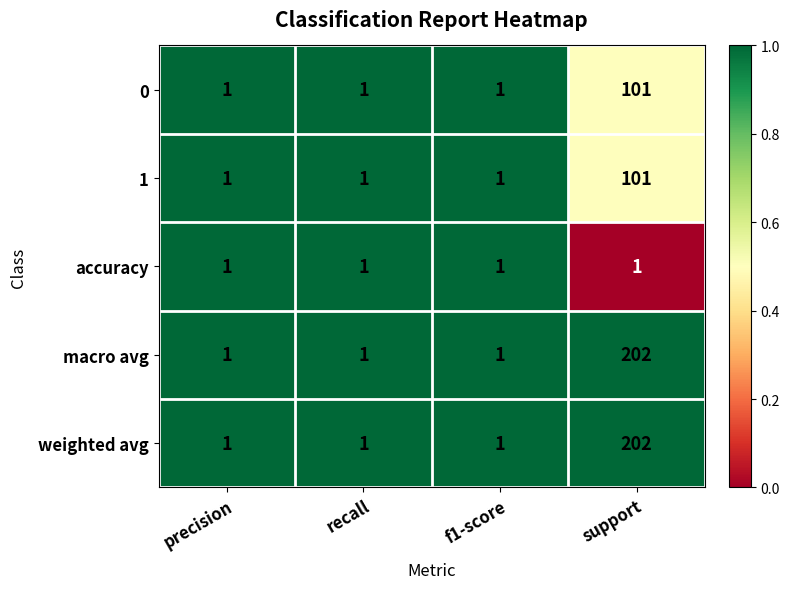

What is the total value across all series at recall?

5